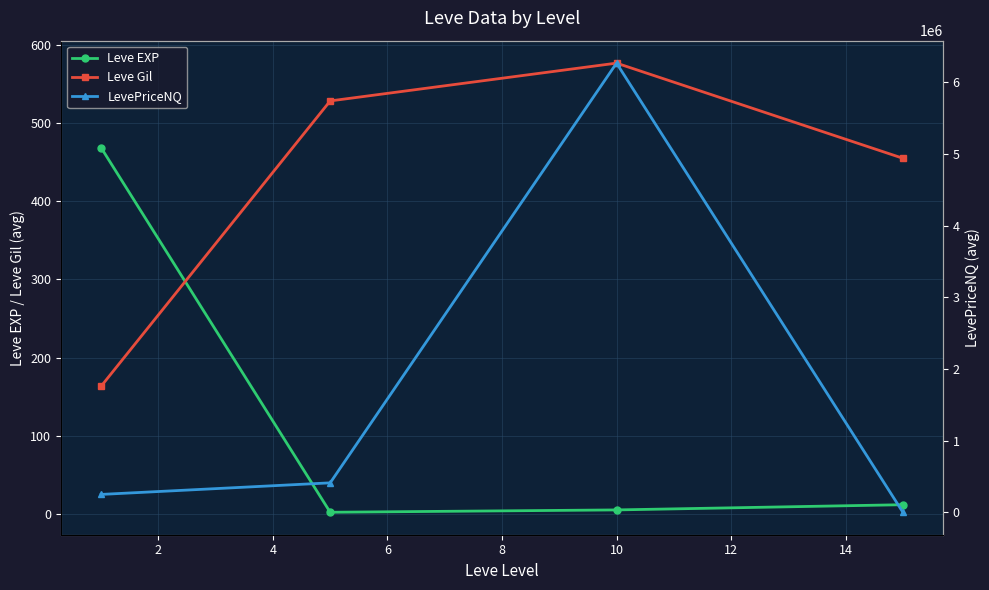

What is the lowest value of the Leve Gil series?

163.5